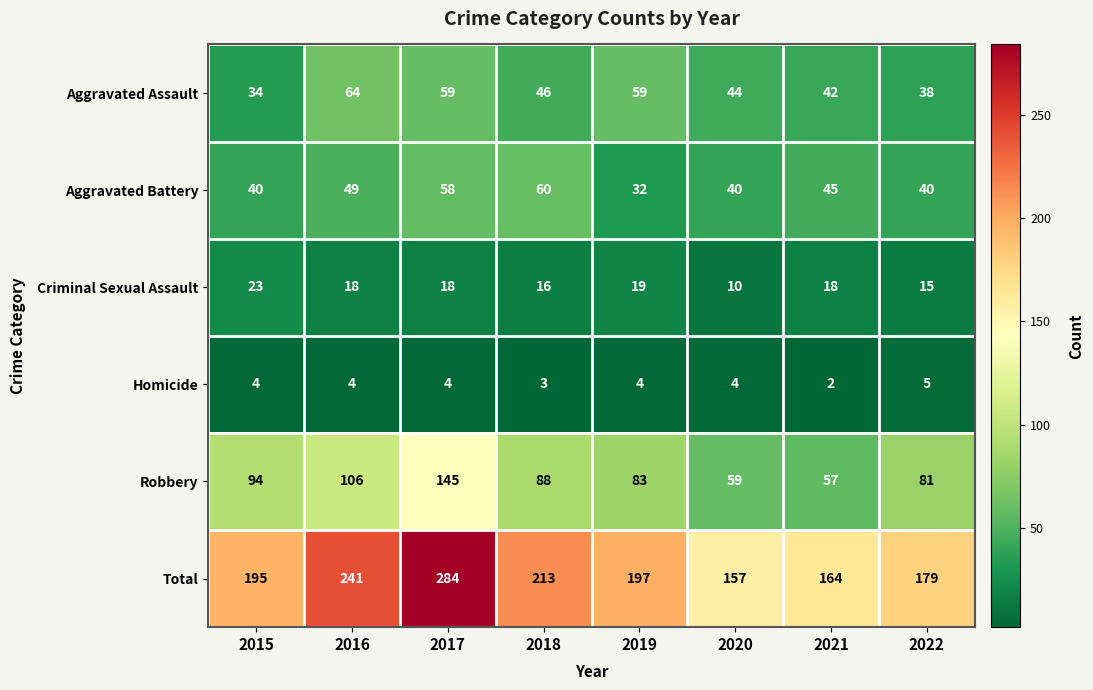

Read the Robbery value at 2020.

59